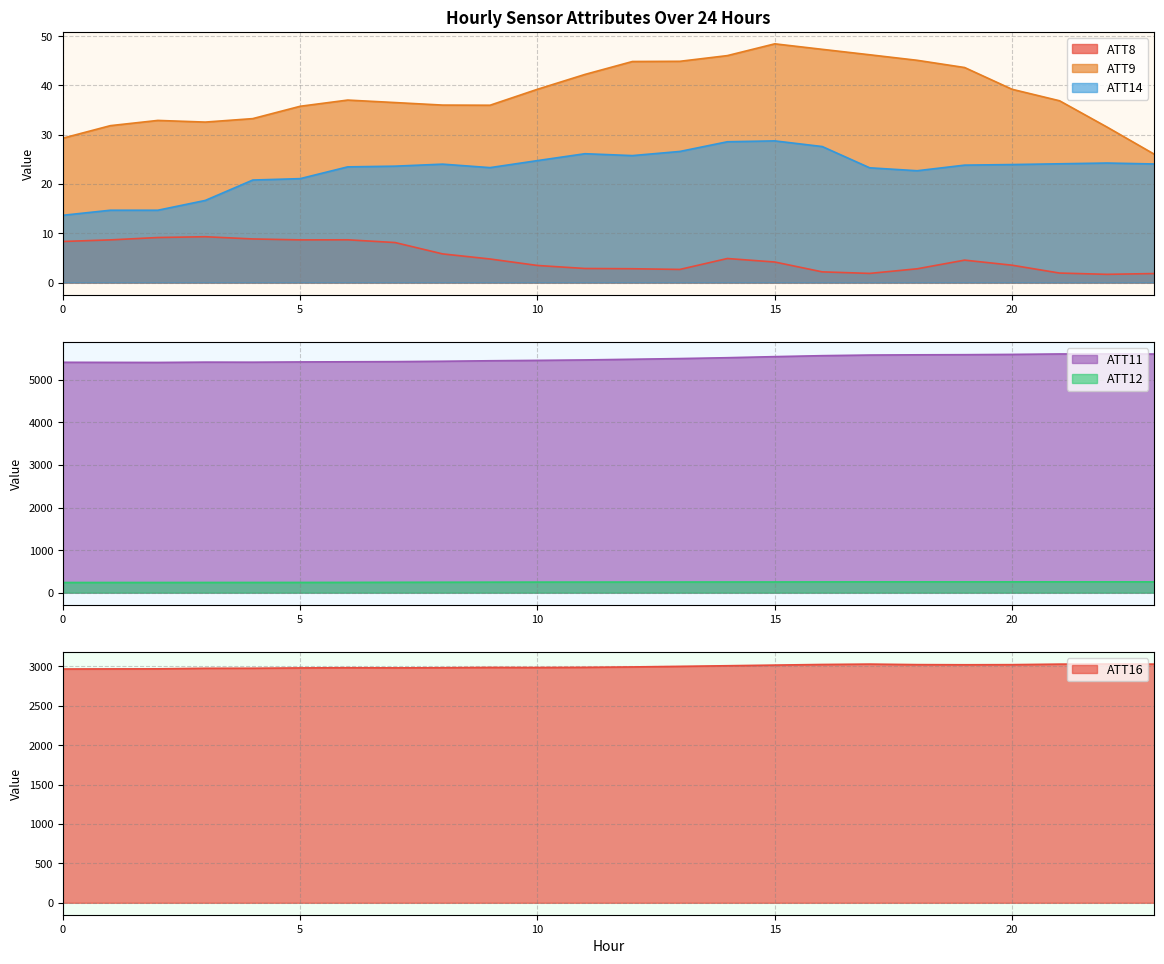

What is the sum of all ATT11 values?

131923.8